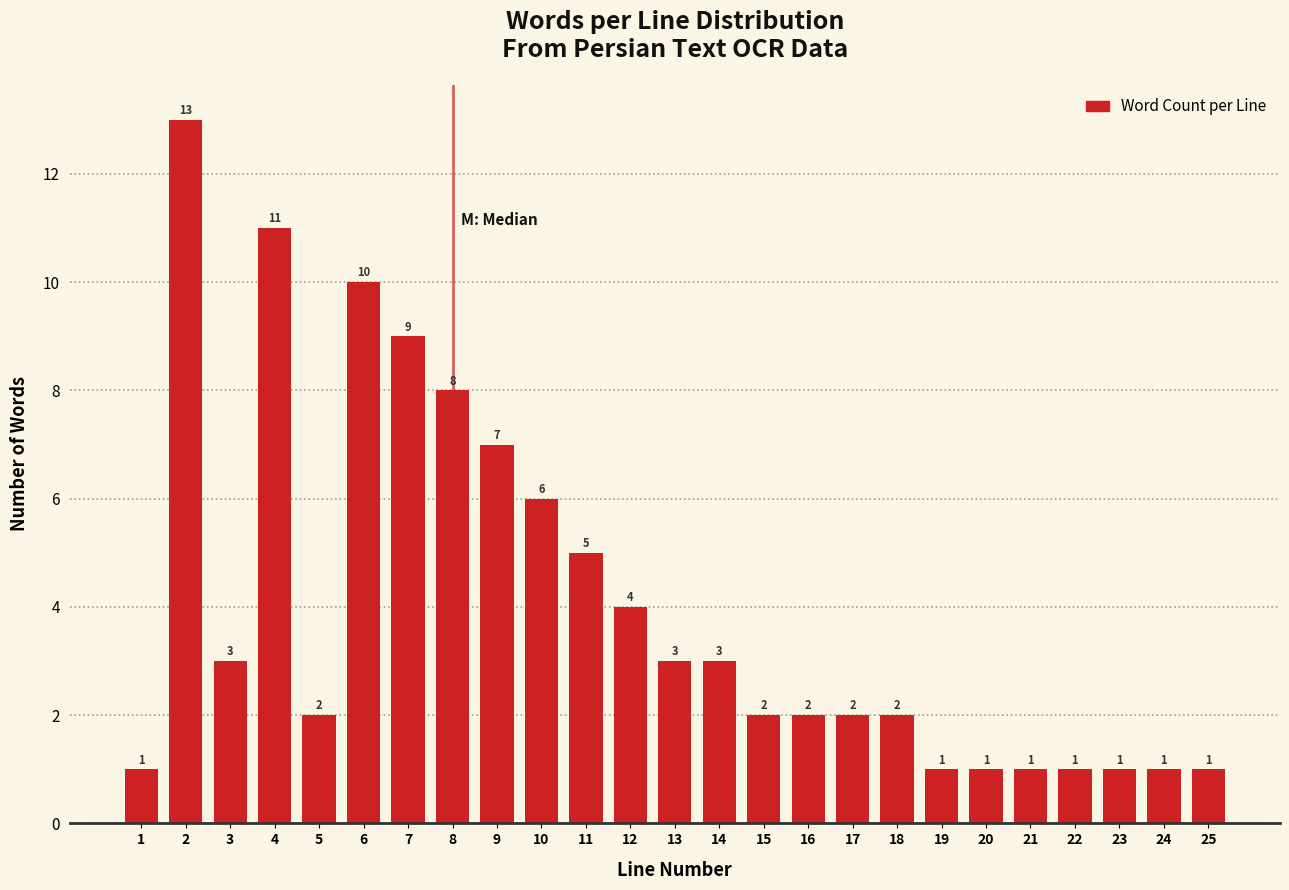

Reading right to left, list all the values displayed in this chart.

25=1	24=1	23=1	22=1	21=1	20=1	19=1	18=2	17=2	16=2	15=2	14=3	13=3	12=4	11=5	10=6	9=7	8=8	7=9	6=10	5=2	4=11	3=3	2=13	1=1